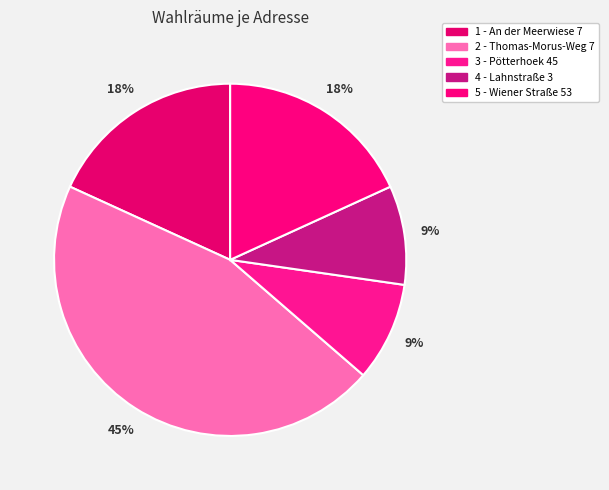

Rank the categories by value from highest to lowest.

2 - Thomas-Morus-Weg 7, 1 - An der Meerwiese 7, 5 - Wiener Straße 53, 3 - Pötterhoek 45, 4 - Lahnstraße 3